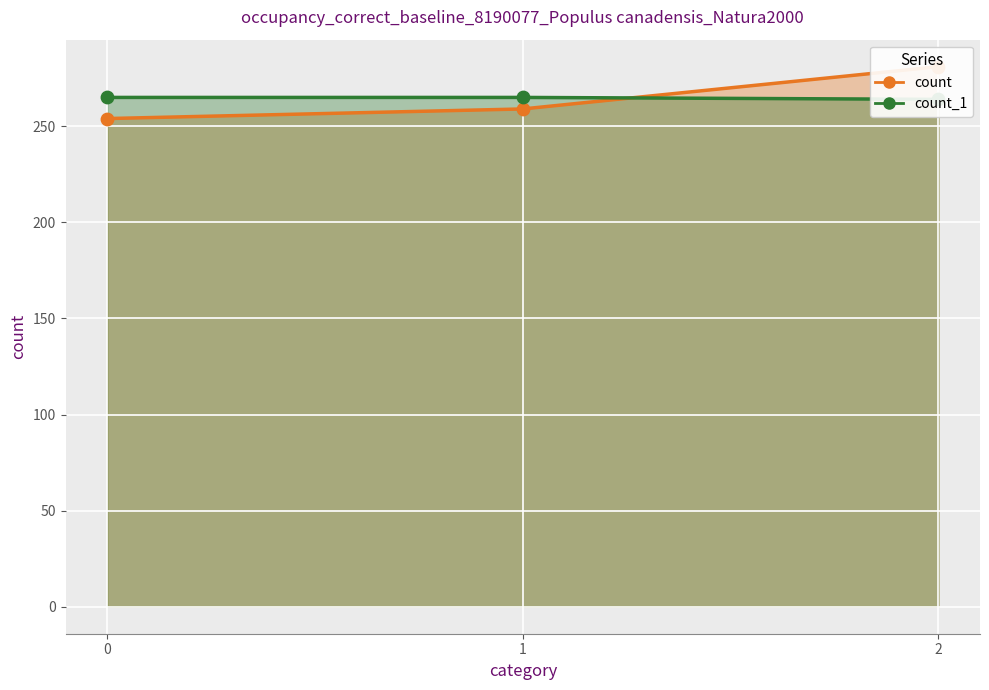

What is the total value across all series at 2?

545